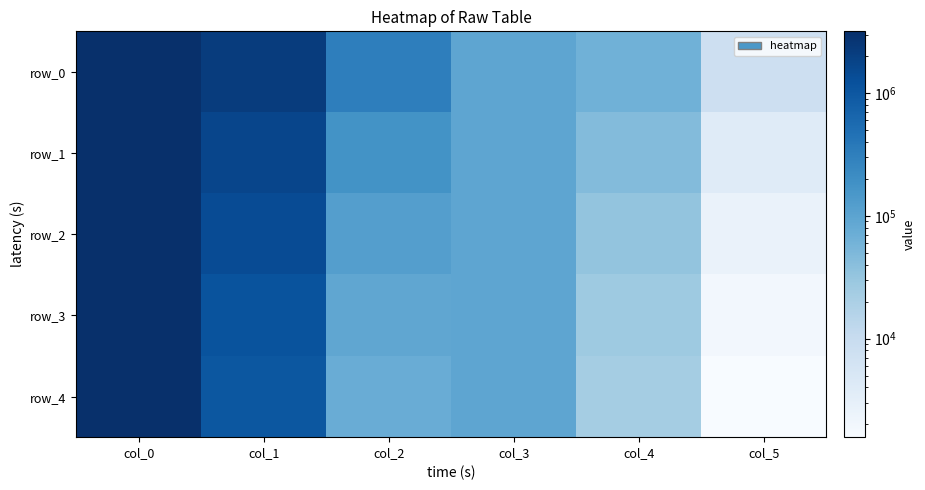

Reading right to left, extract all data points from this chart.

row_0: 7872.4	64331.4	95009.9	314152.8	2173071.3	3186464.5
row_1: 3898.8	44952.7	95009.9	176032.6	1701633.2	3186464.5
row_2: 2551.2	33570.9	95009.9	120372.0	1388738.1	3186464.5
row_3: 1918.0	27113.2	95009.9	91040.5	1131658.3	3186464.5
row_4: 1573.5	23496.3	95009.9	74779.4	1027141.2	3186464.5